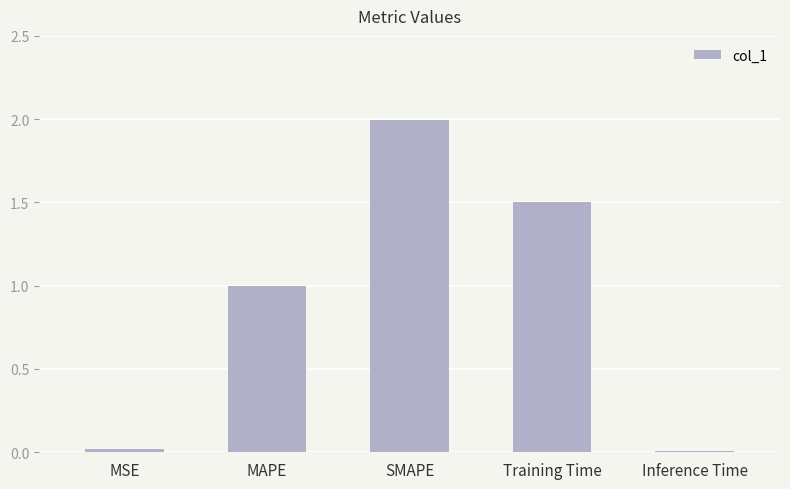

What is the greatest value displayed?

2.0